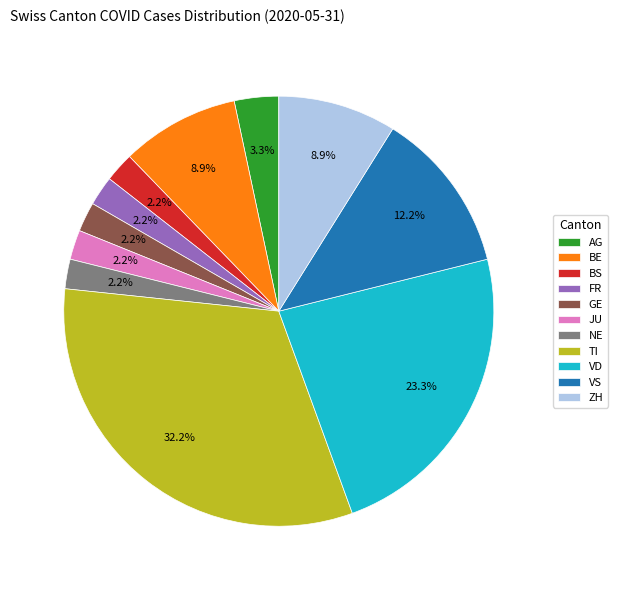

What is the largest slice in the pie chart?

TI